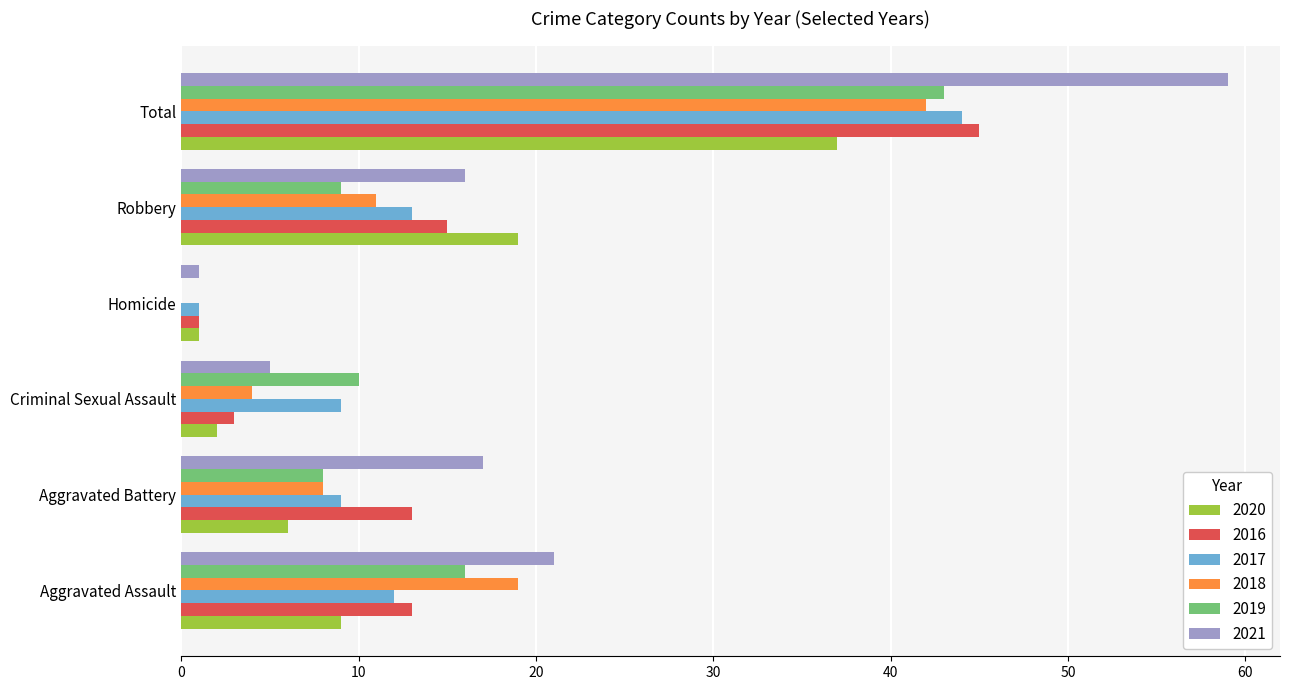

What are all the series names shown in the legend?

2020, 2016, 2017, 2018, 2019, 2021